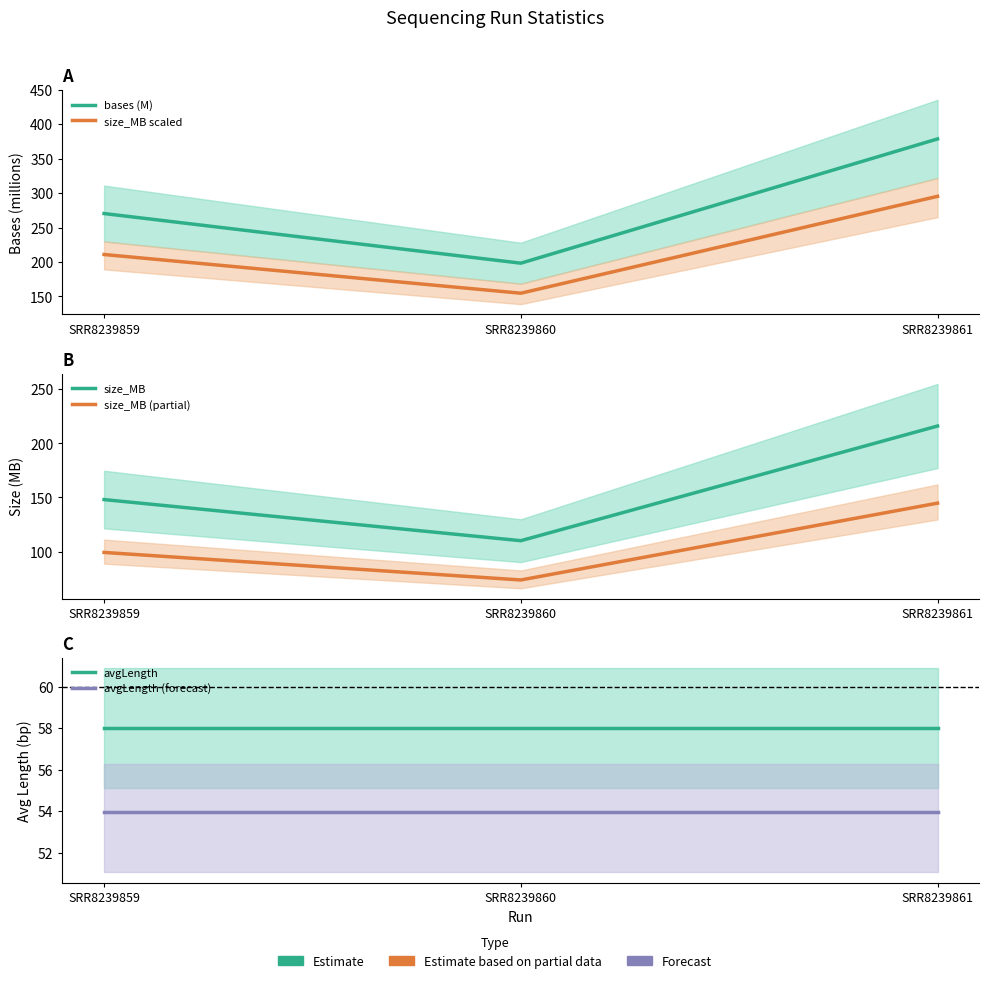

The avgLength (forecast) series shows 17.0 at SRR8239860. True or false?

False